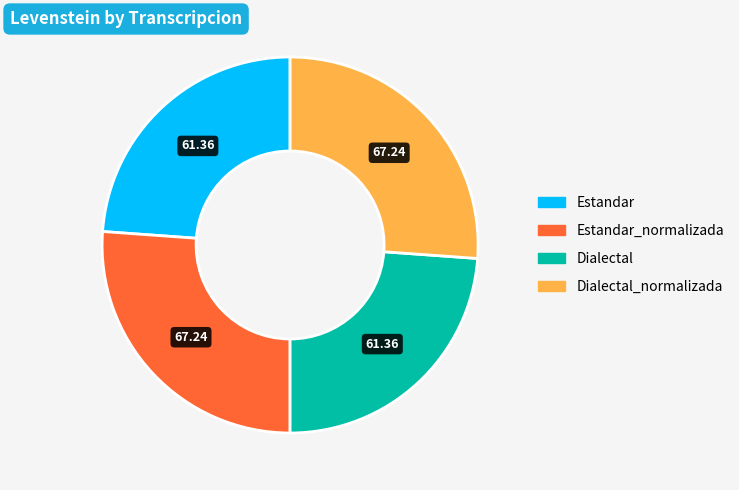

Is there any slice that represents more than half of the pie?

No